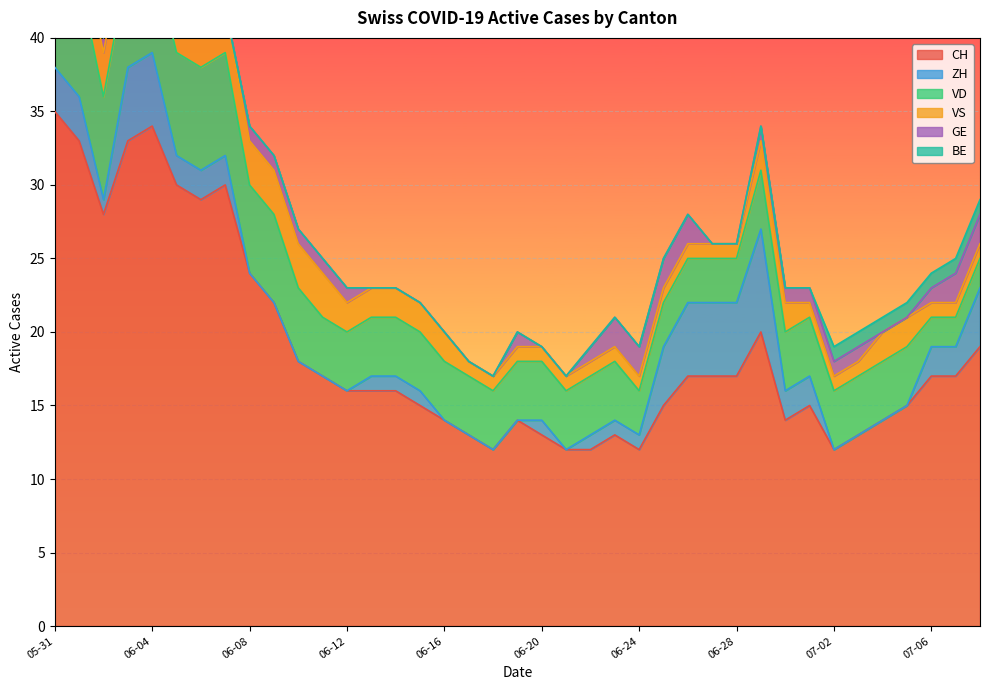

Reading right to left, list all the values displayed in this chart.

CH: 19	17	17	15	14	13	12	15	14	20	17	17	17	15	12	13	12	12	13	14	12	13	14	15	16	16	16	17	18	22	24	30	29	30	34	33	28	33	35
ZH: 4	2	2	0	0	0	0	2	2	7	5	5	5	4	1	1	1	0	1	0	0	0	0	1	1	1	0	0	0	0	0	2	2	2	5	5	1	3	3
VD: 2	2	2	4	4	4	4	4	4	4	3	3	3	3	3	4	4	4	4	4	4	4	4	4	4	4	4	4	5	6	6	7	7	7	7	7	7	8	8
VS: 1	1	1	2	2	1	1	1	2	2	1	1	1	1	1	1	1	1	1	1	1	1	2	2	2	2	2	3	3	3	3	3	3	3	3	3	3	3	5
GE: 2	2	1	0	0	1	1	1	1	1	0	0	2	2	2	2	1	0	0	1	0	0	0	0	0	0	1	1	1	1	1	0	0	1	1	1	1	0	0
BE: 1	1	1	1	1	1	1	0	0	0	0	0	0	0	0	0	0	0	0	0	0	0	0	0	0	0	0	0	0	0	0	0	0	0	0	0	0	1	1